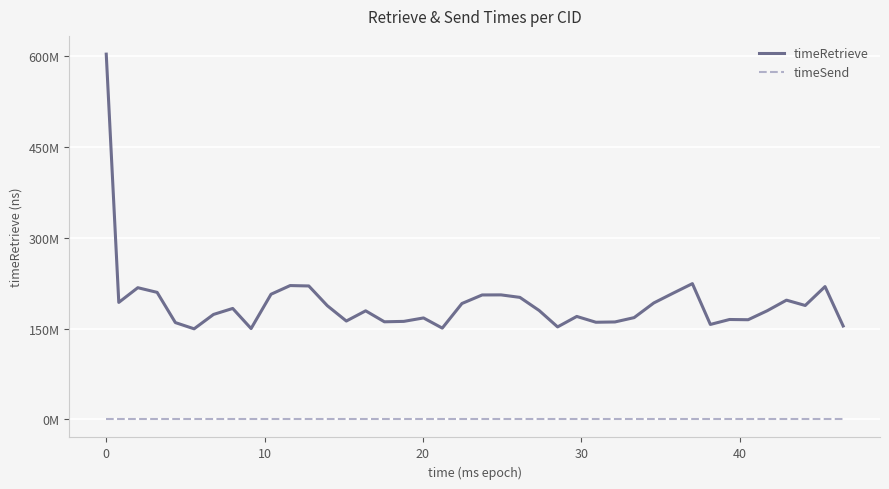

At how many categories does at least one series exceed 140190772?

40